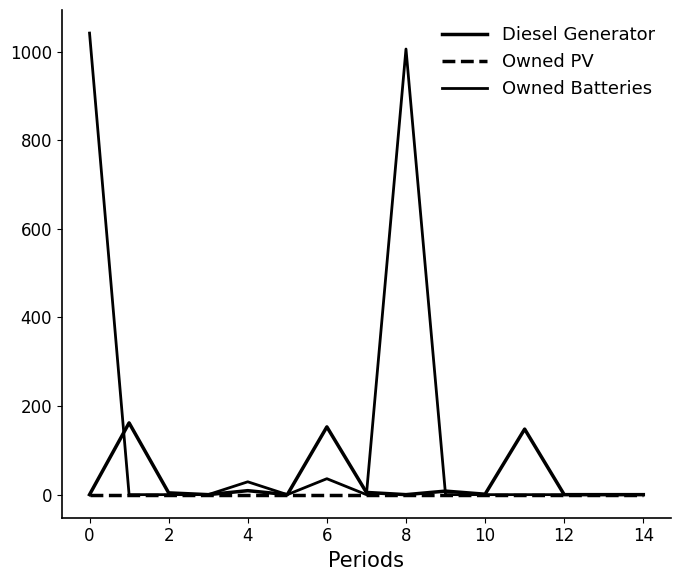

List the series in order of their peak value, lowest first.

Owned PV, Diesel Generator, Owned Batteries